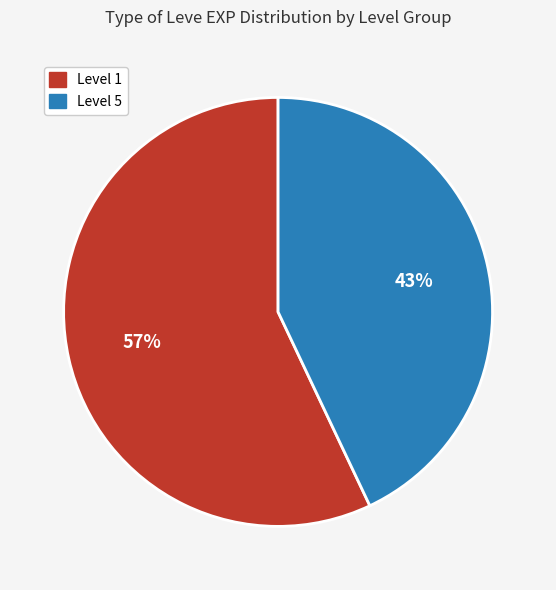

Count the number of slices in the pie.

2